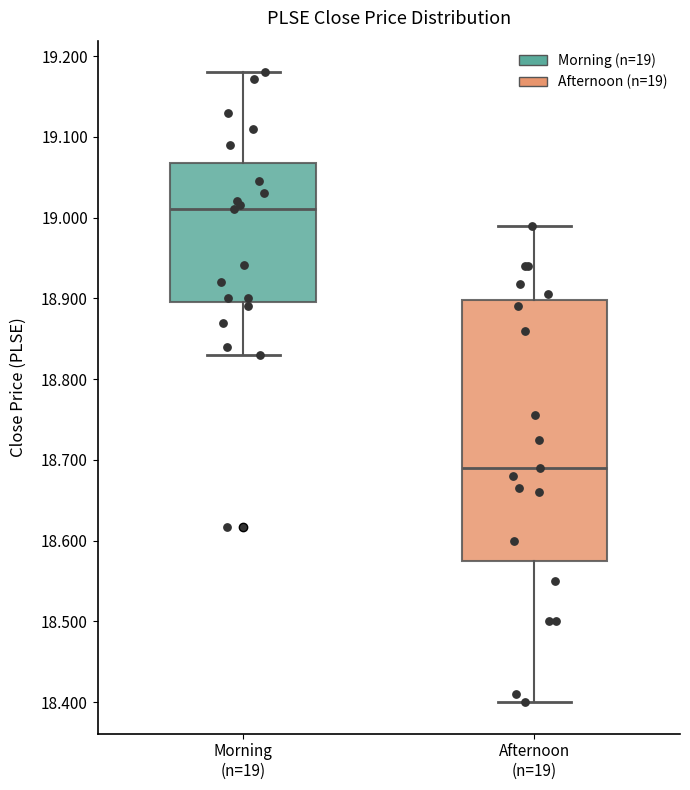

Which box has the highest median line?

Morning (n=19)